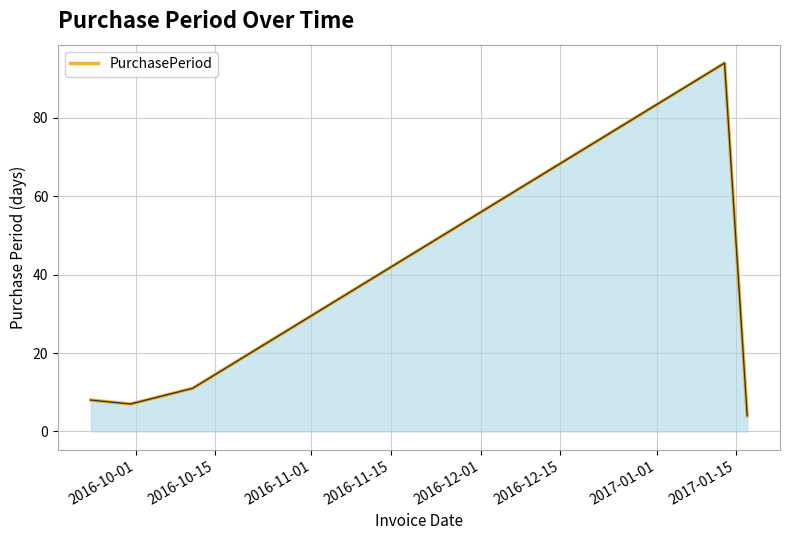

What is the smallest value displayed?

4